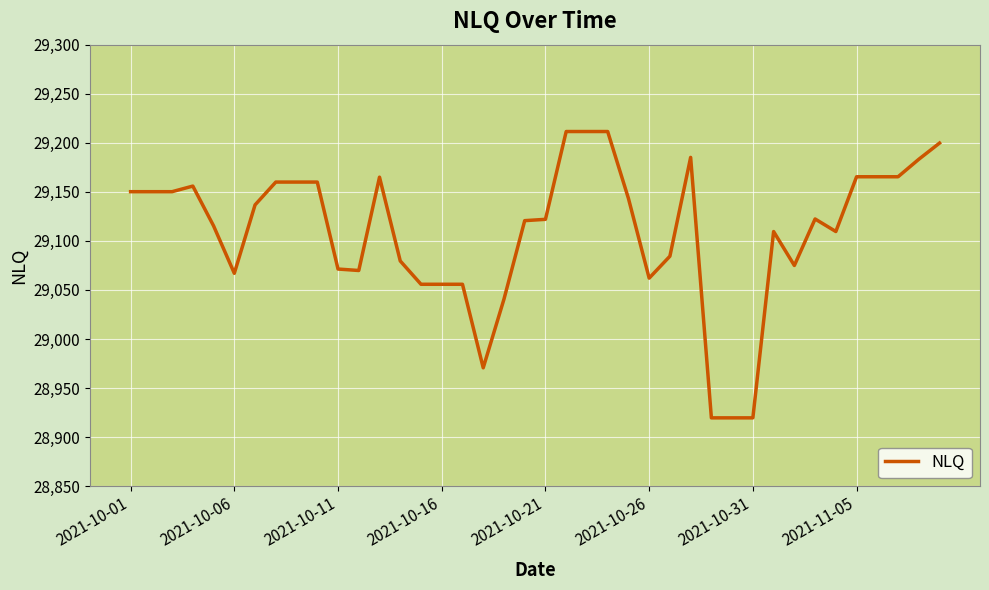

What is the sum of all values?

1164375.9